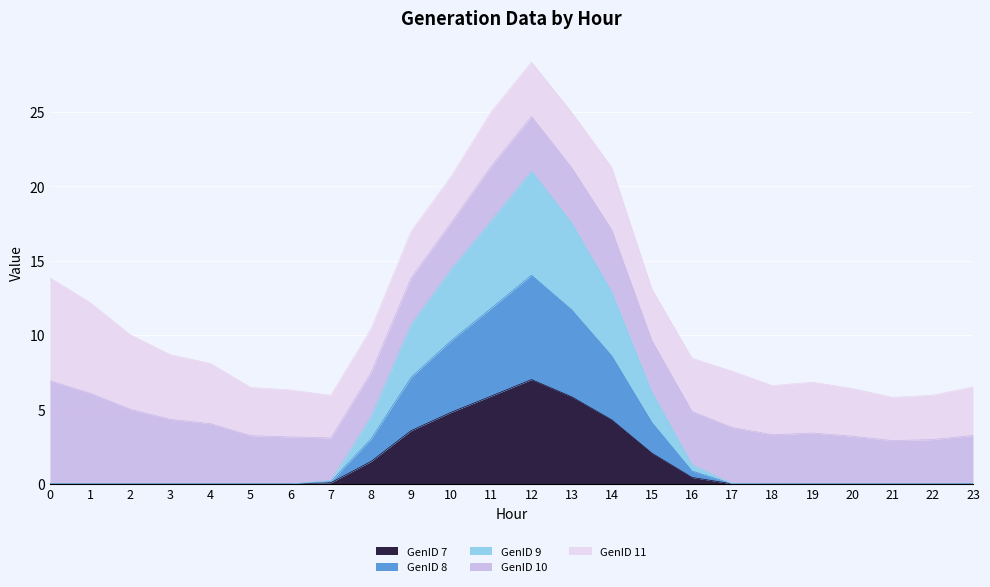

The value of GenID 7 at 22 is 0.0. True or false?

True